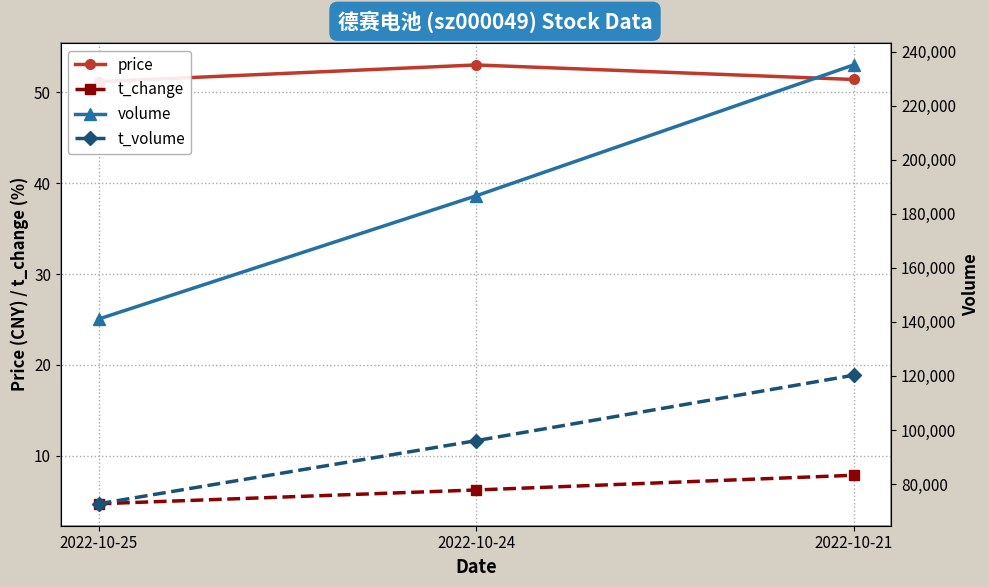

Which label corresponds to the smallest value in the chart?

2022-10-25